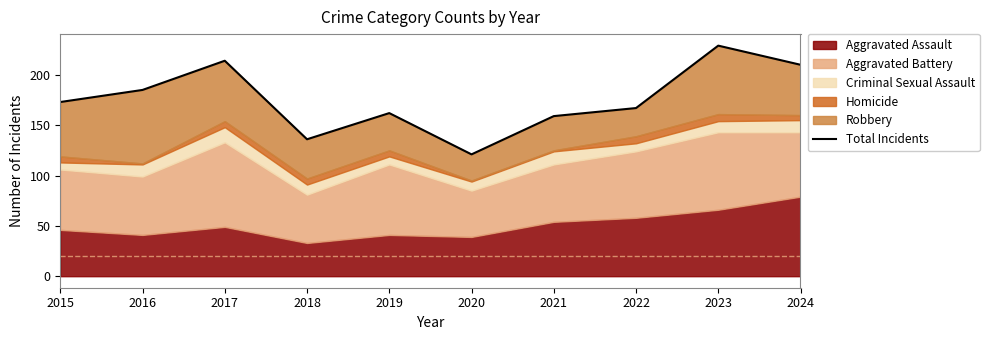

Reading left to right, list all the values displayed in this chart.

2015=173	2016=185	2017=214	2018=136	2019=162	2020=121	2021=159	2022=167	2023=229	2024=210